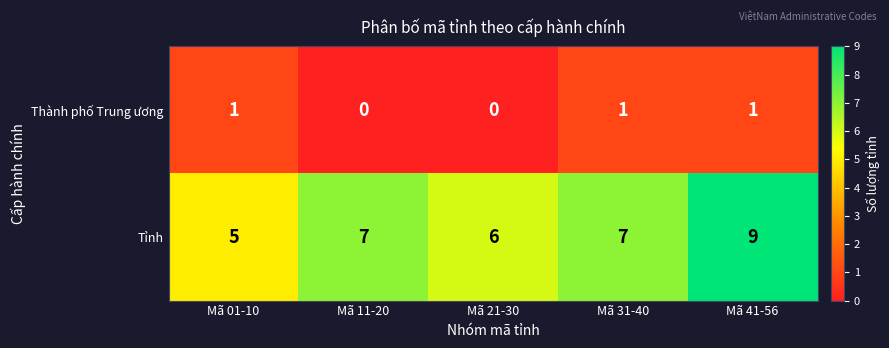

What value does the Tỉnh series have at Mã 41-56?

9